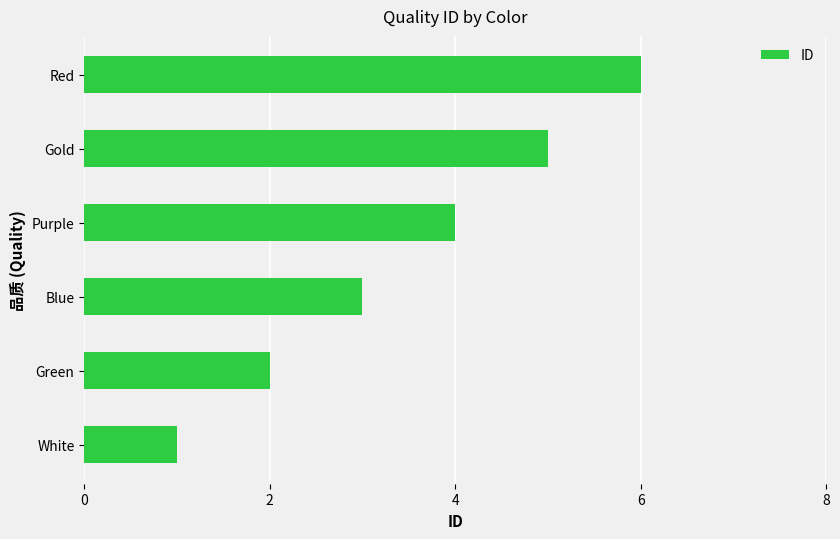

Rank the categories by value from lowest to highest.

White, Green, Blue, Purple, Gold, Red